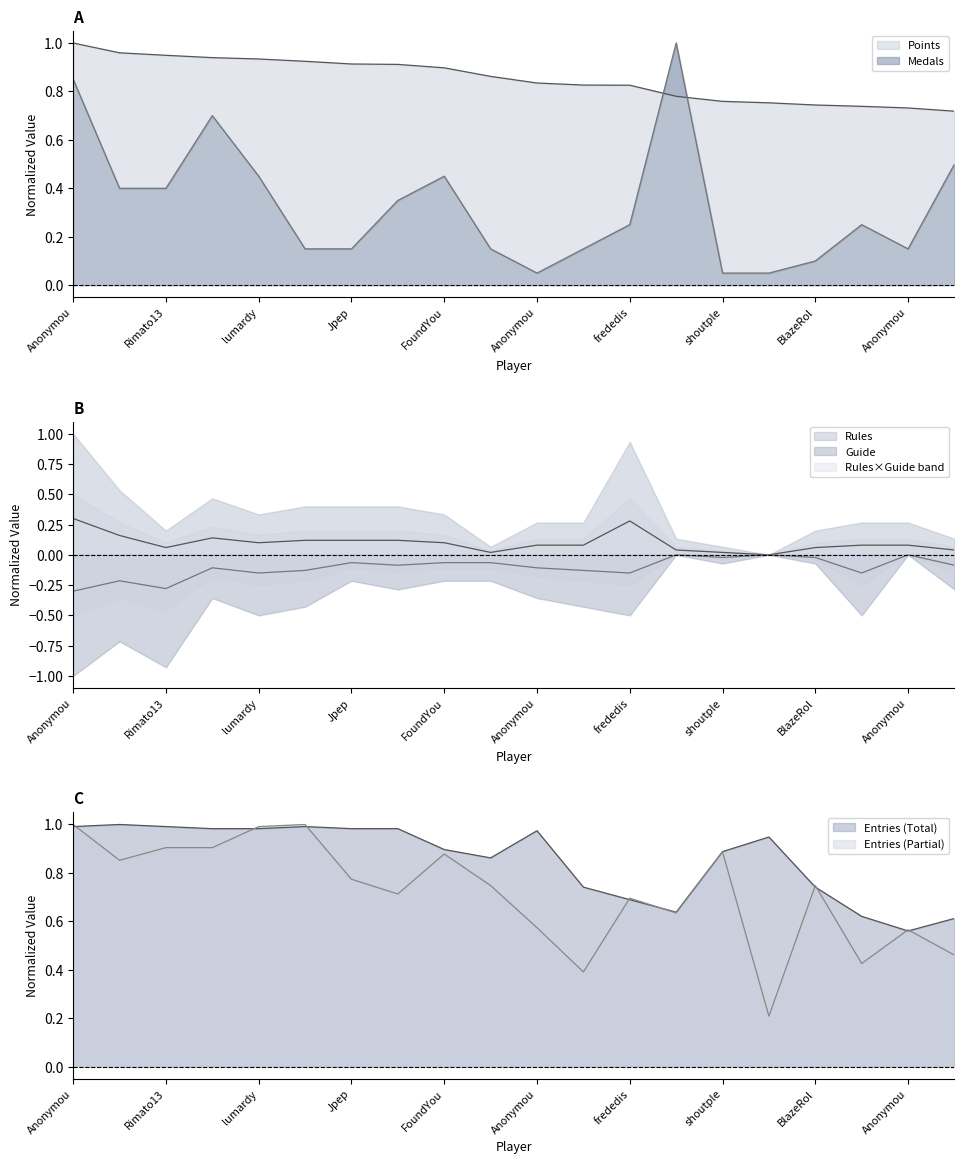

True or false: Points and Rules cross at least once.

False